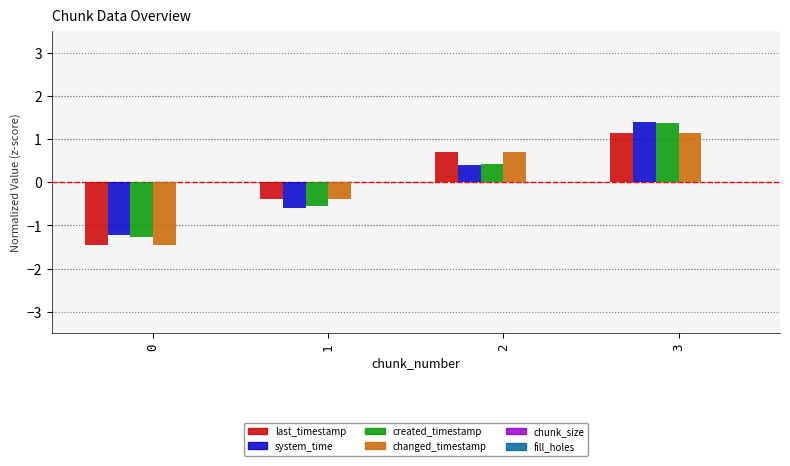

Is the value of last_timestamp at 0 greater than the value of system_time at 2?

No